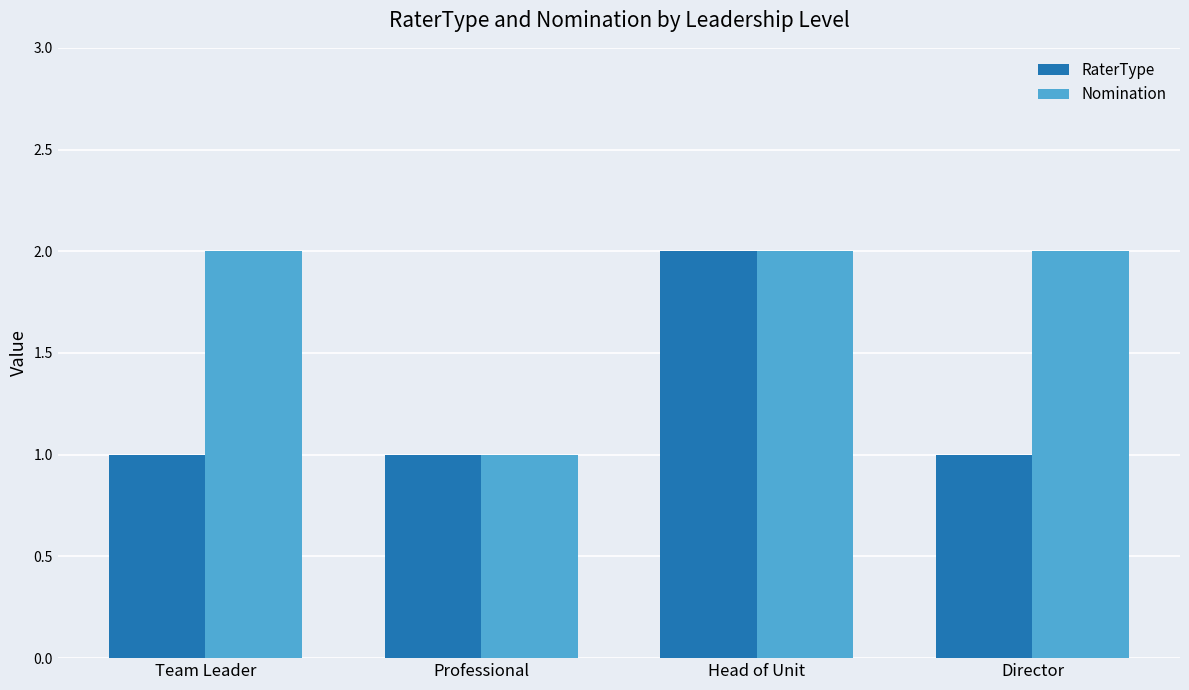

True or false: RaterType has a value of 1 at Director.

True